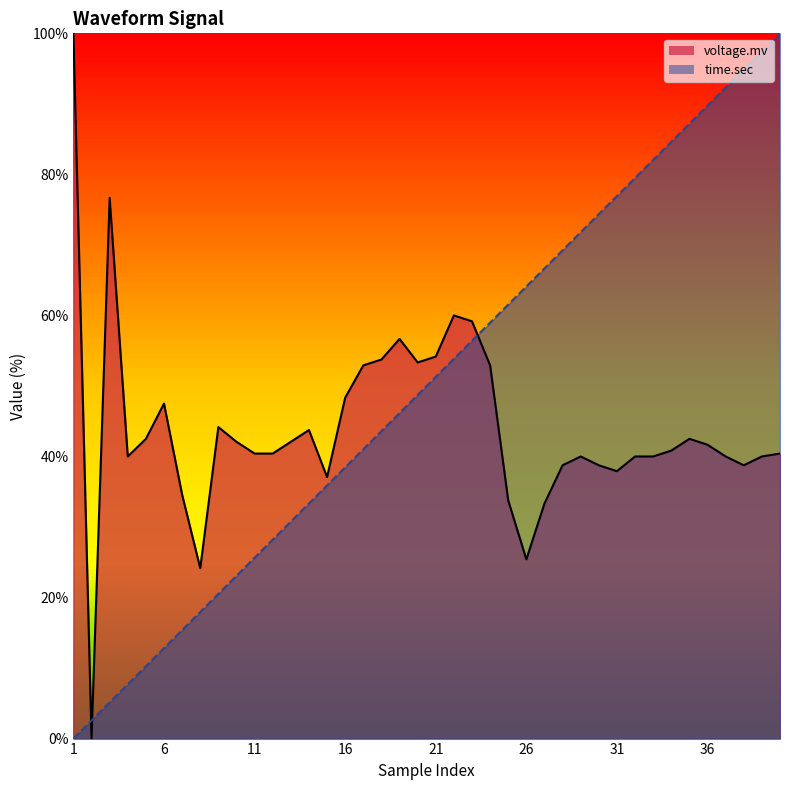

How many values in the time.sec series exceed 51?

20